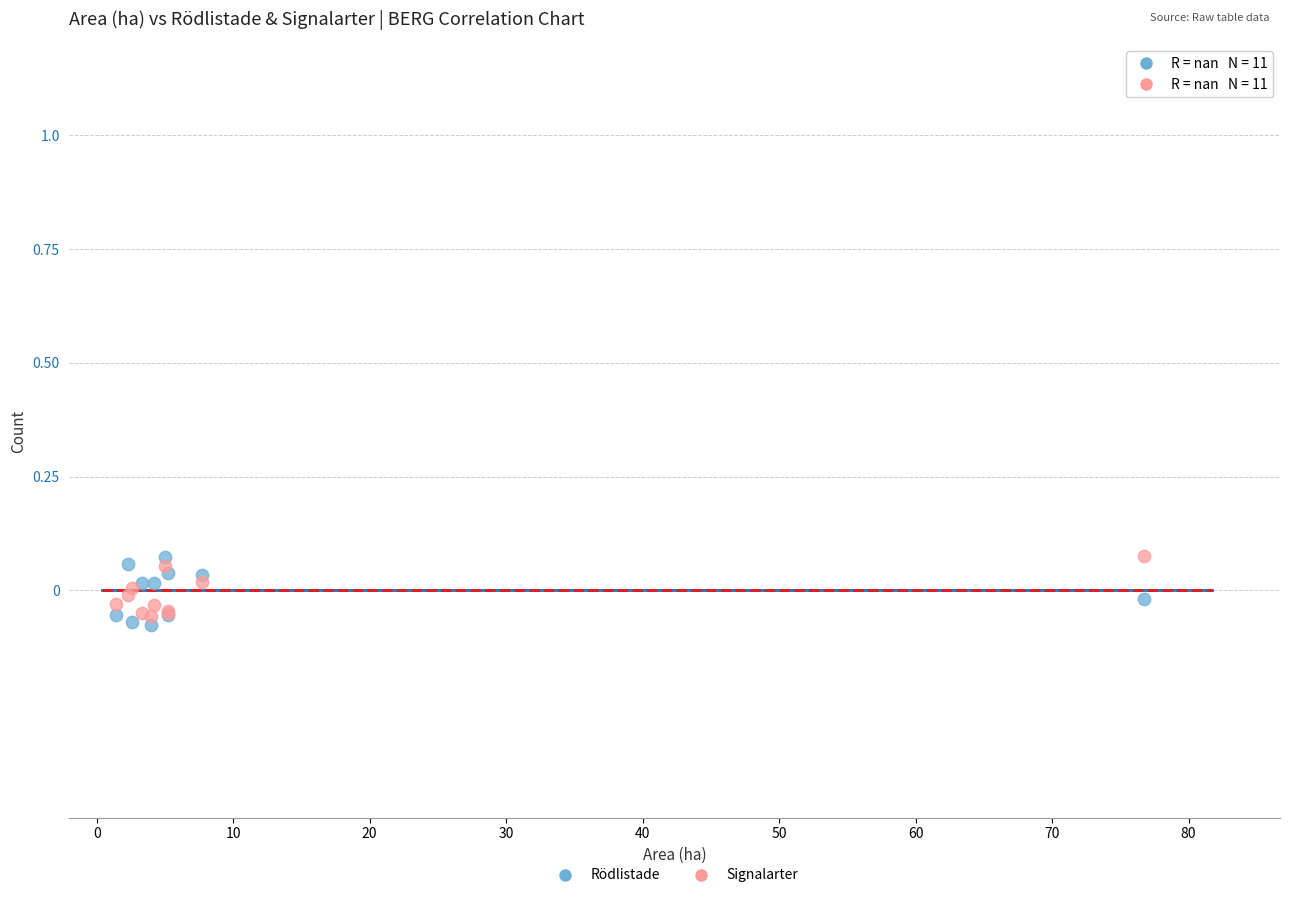

What is the X range (max minus min) for the scatter plot?

75.3